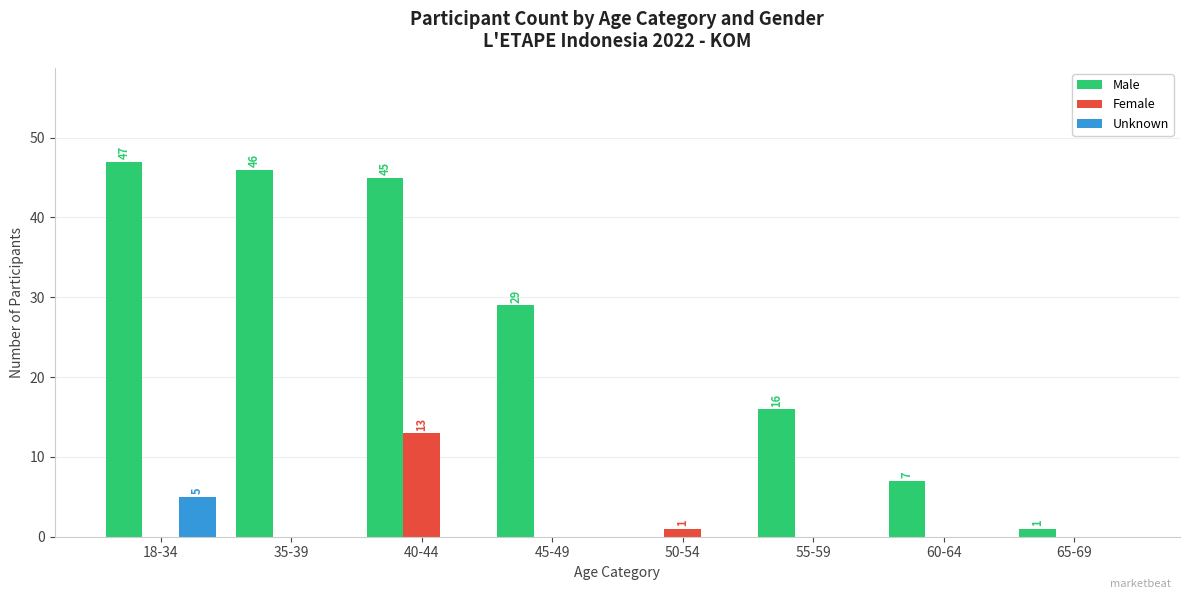

Is it true that Female equals 0 at 45-49?

True